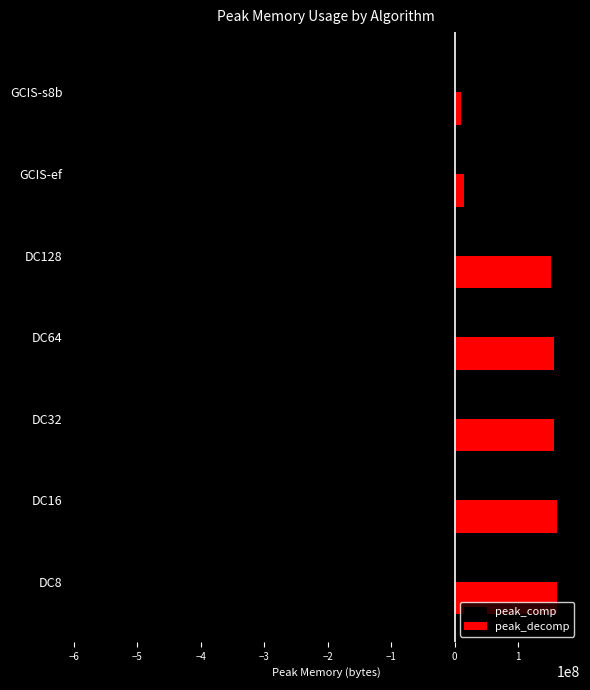

What is the sum of all peak_decomp values?

810820044